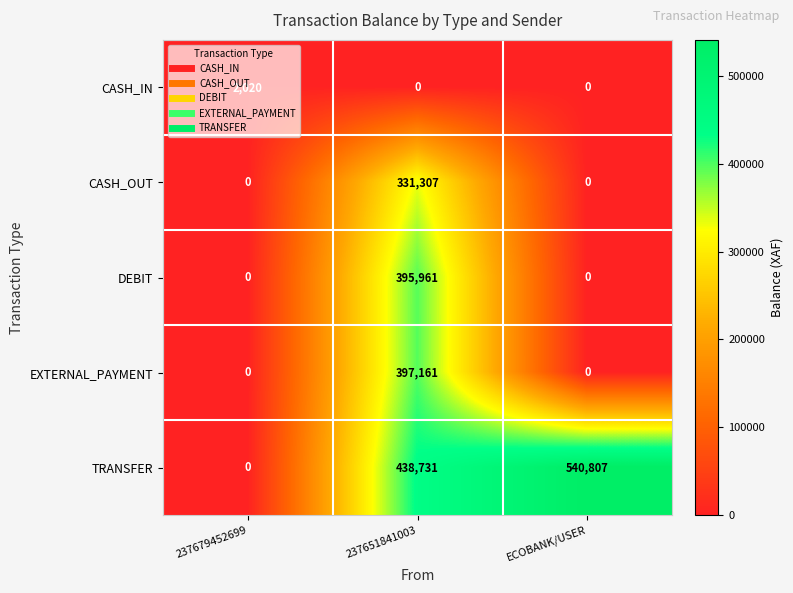

How many distinct data groups are displayed?

5